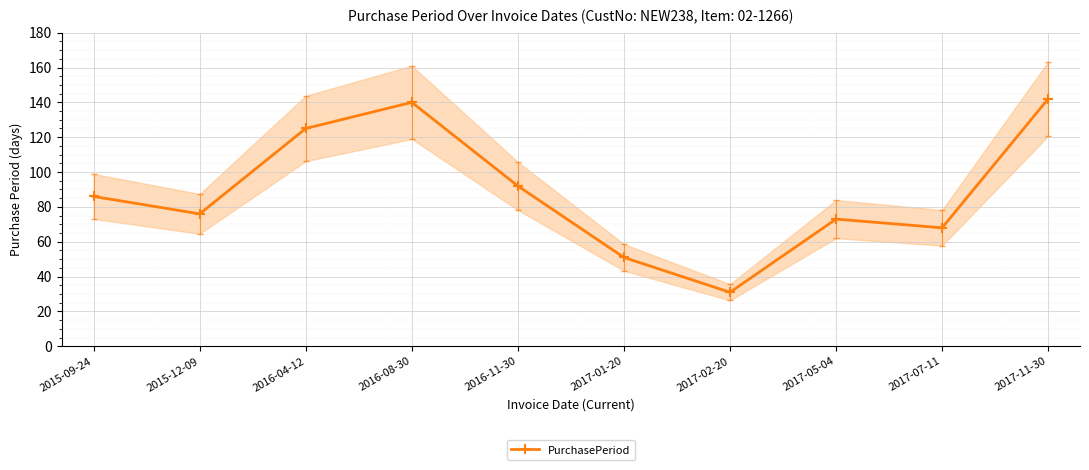

How many values are below 86?

5